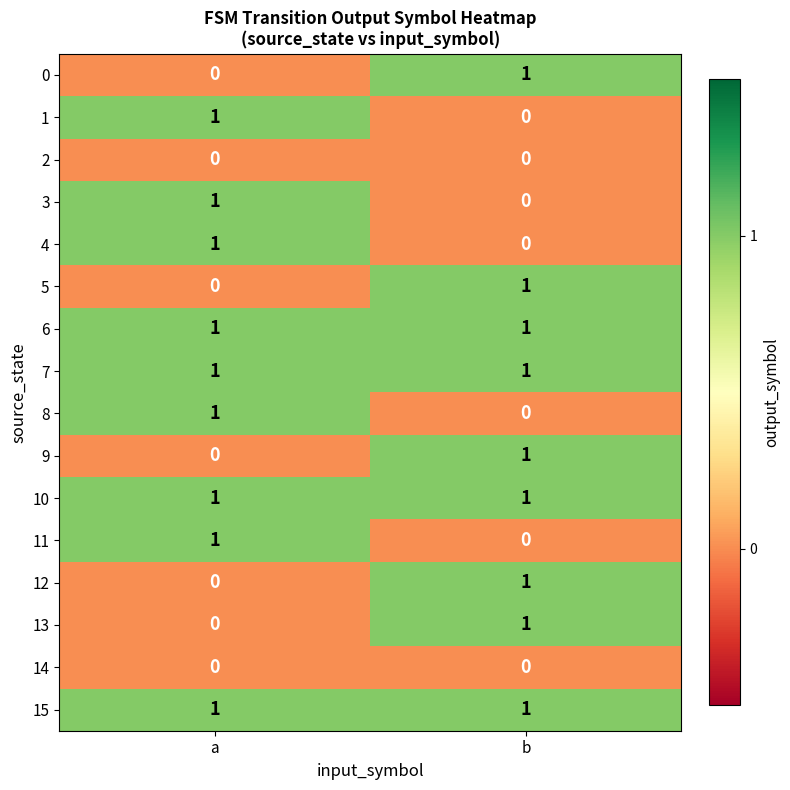

True or false: 7 has a value of 1 at b.

True